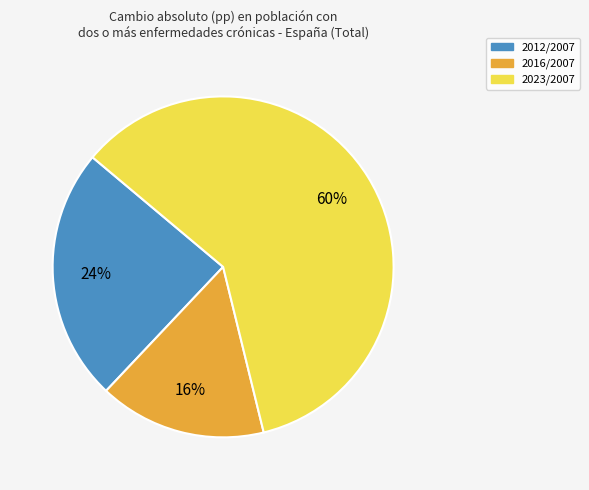

To the nearest percent, what is the combined percentage of 2012/2007 and 2023/2007?

84%